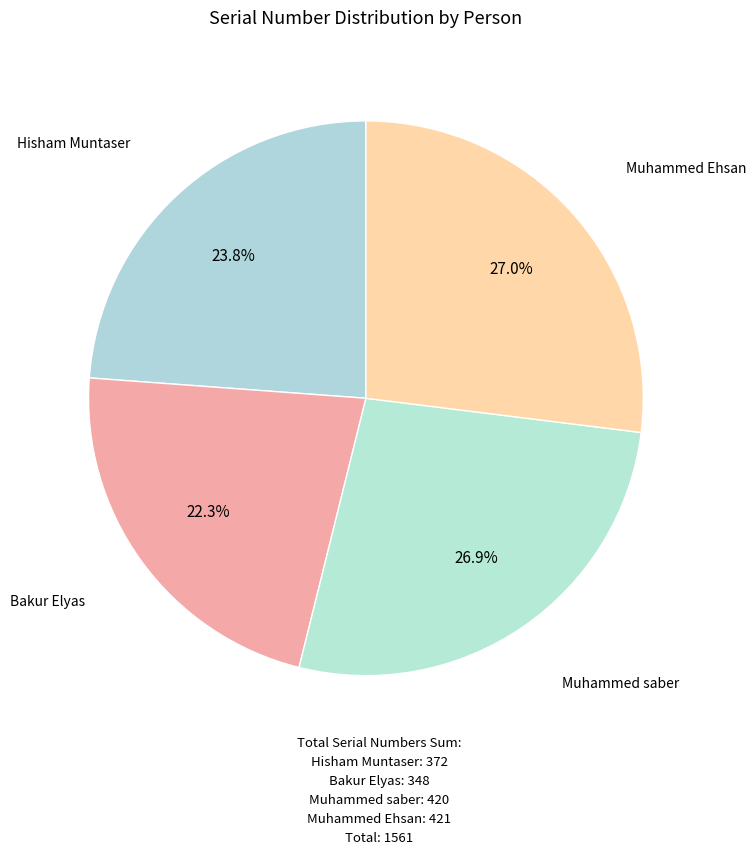

How many slices are in this pie chart?

4